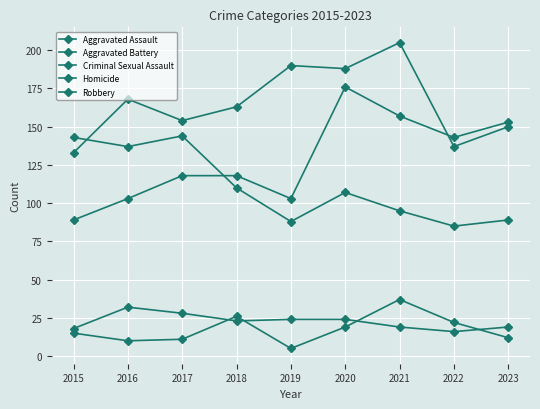

What is the approximate value of Criminal Sexual Assault at 2023, to the nearest 5?

20